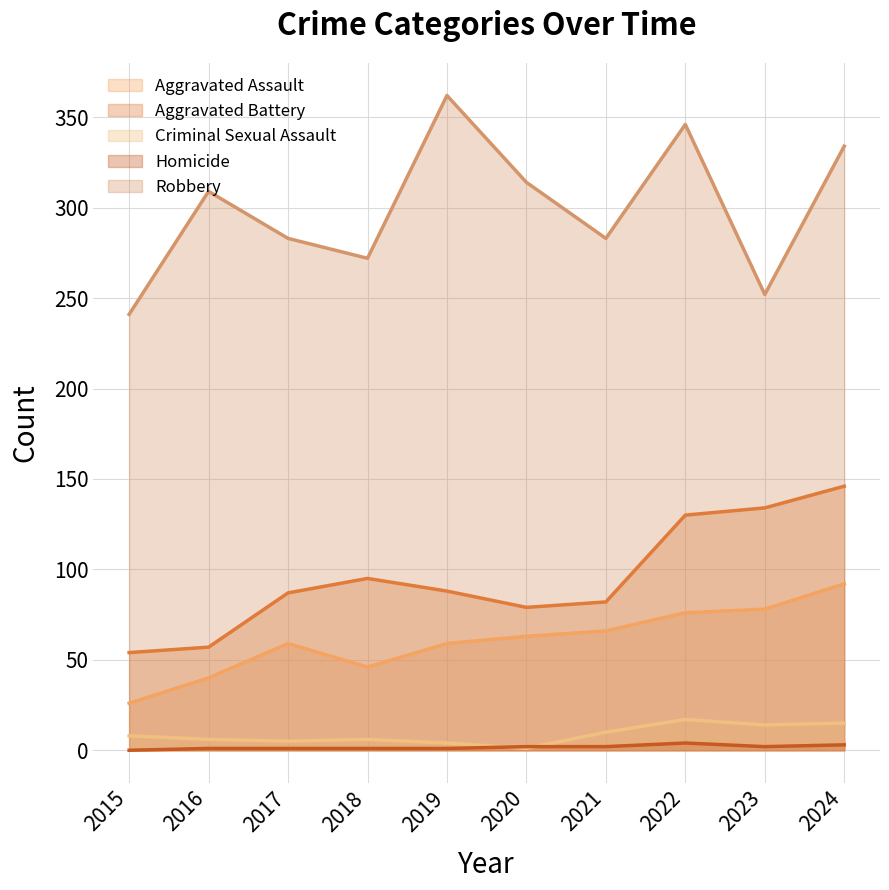

How many lines are shown in the chart?

5